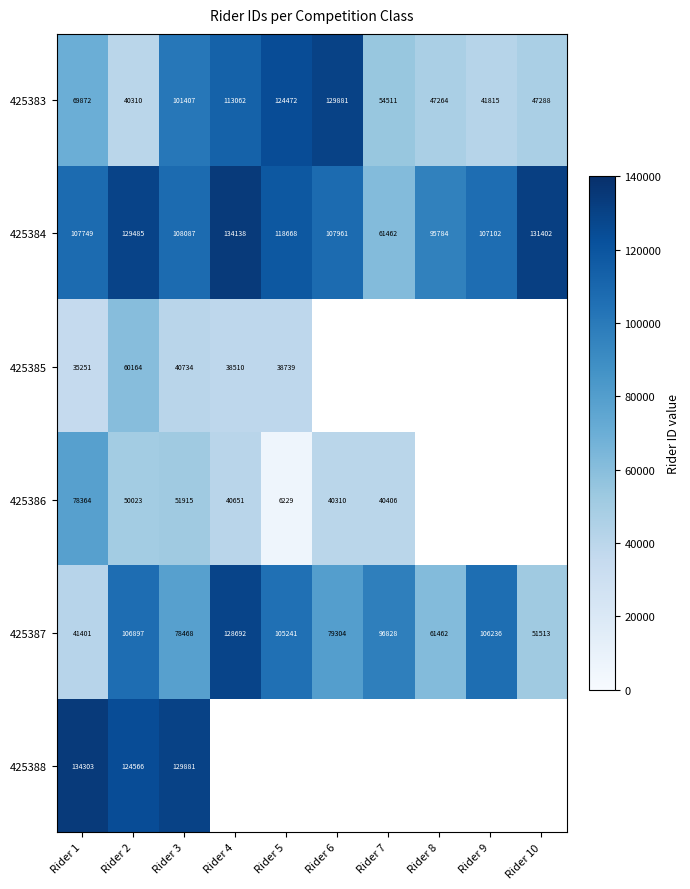

True or false: 425385 has a value of 54294 at Rider 4.

False